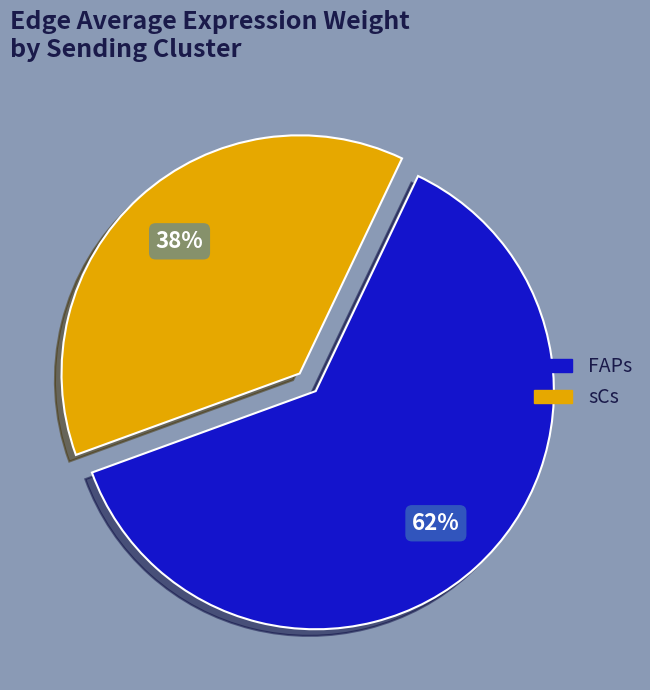

True or false: sCs accounts for 67% of the total.

False